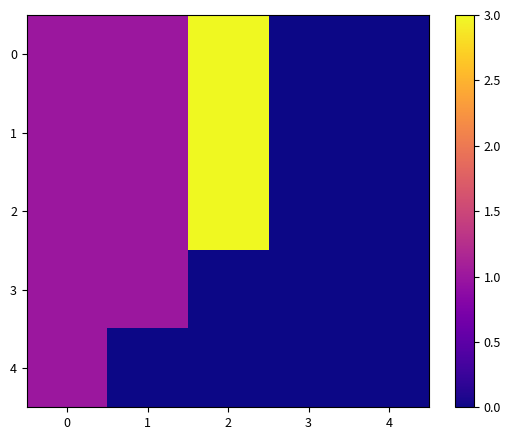

Reading left to right, what are all the values shown in this chart?

0: 0=1	1=1	2=3	3=0	4=0
1: 0=1	1=1	2=3	3=0	4=0
2: 0=1	1=1	2=3	3=0	4=0
3: 0=1	1=1	2=0	3=0	4=0
4: 0=1	1=0	2=0	3=0	4=0